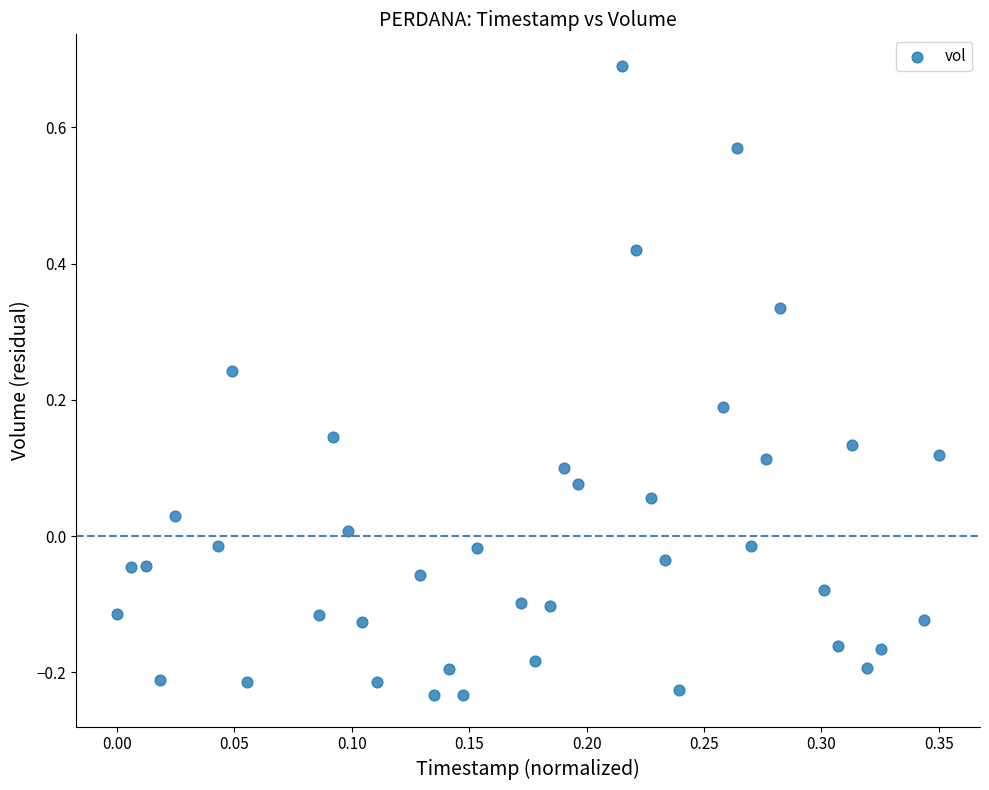

Count the number of points in this scatter plot.

40